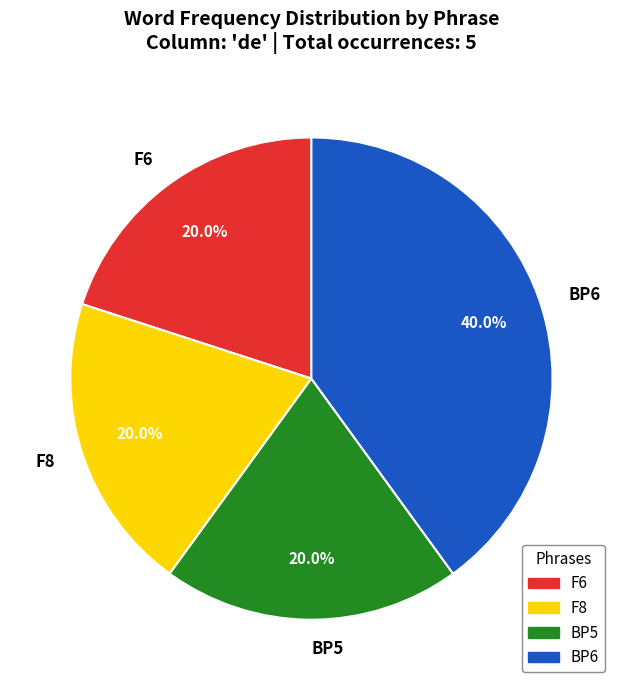

To the nearest percent, what percentage of the pie is BP5?

20%